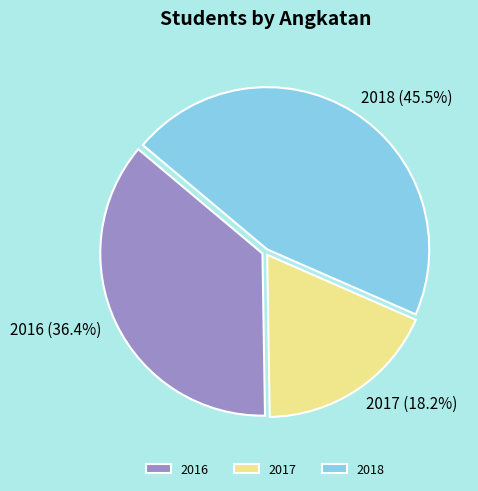

Which category has the smallest portion of the pie?

2017